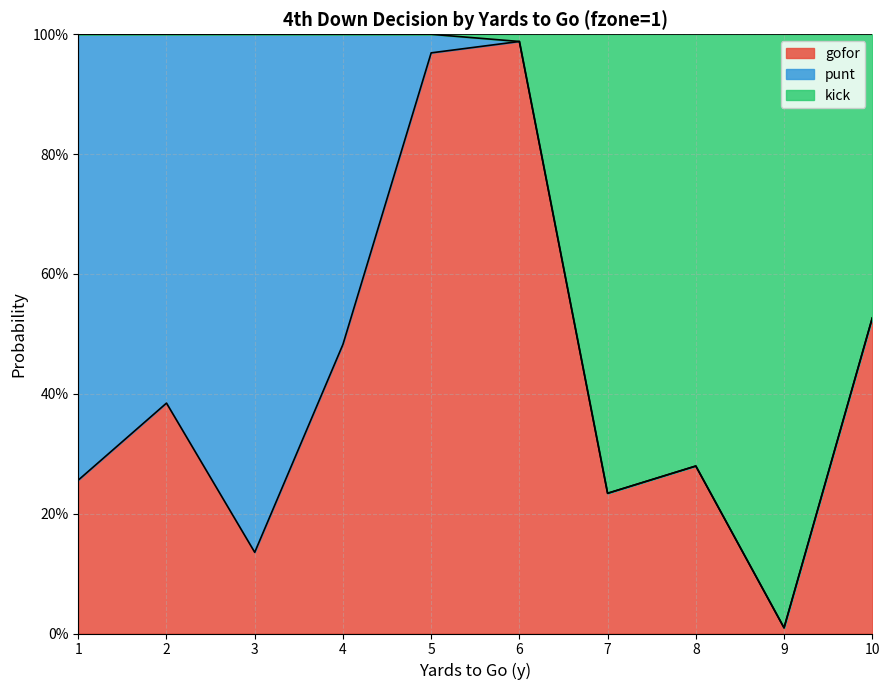

What are all the series names shown in the legend?

gofor, punt, kick